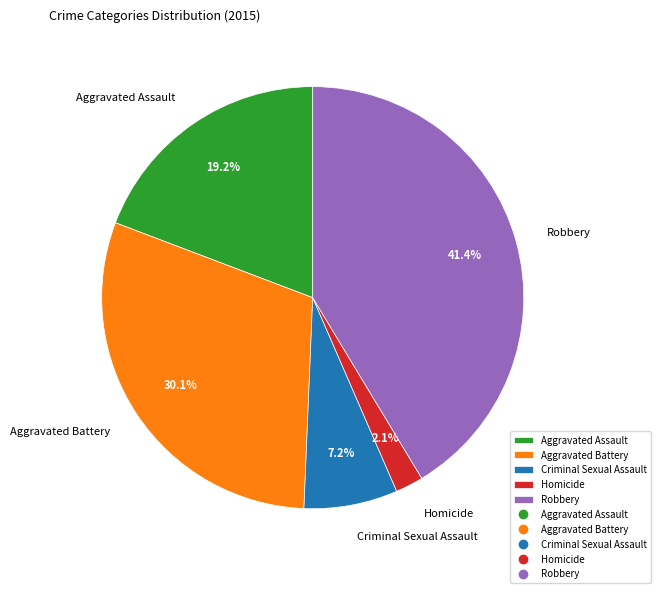

To the nearest percent, what percentage of the pie is Homicide?

2%